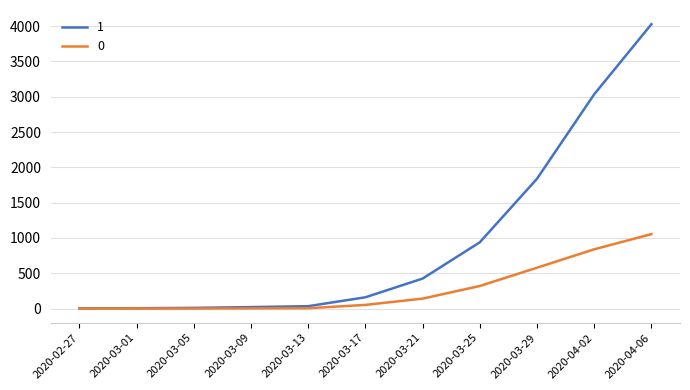

List the series in order of their overall mean, highest first.

1, 0